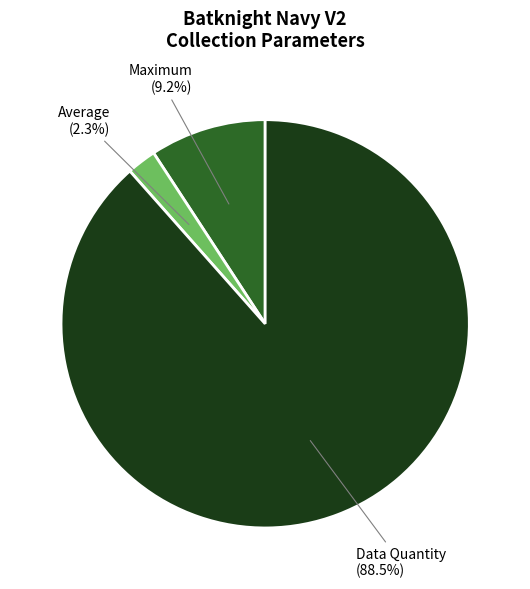

Between Maximum and Data Quantity, which is larger?

Data Quantity